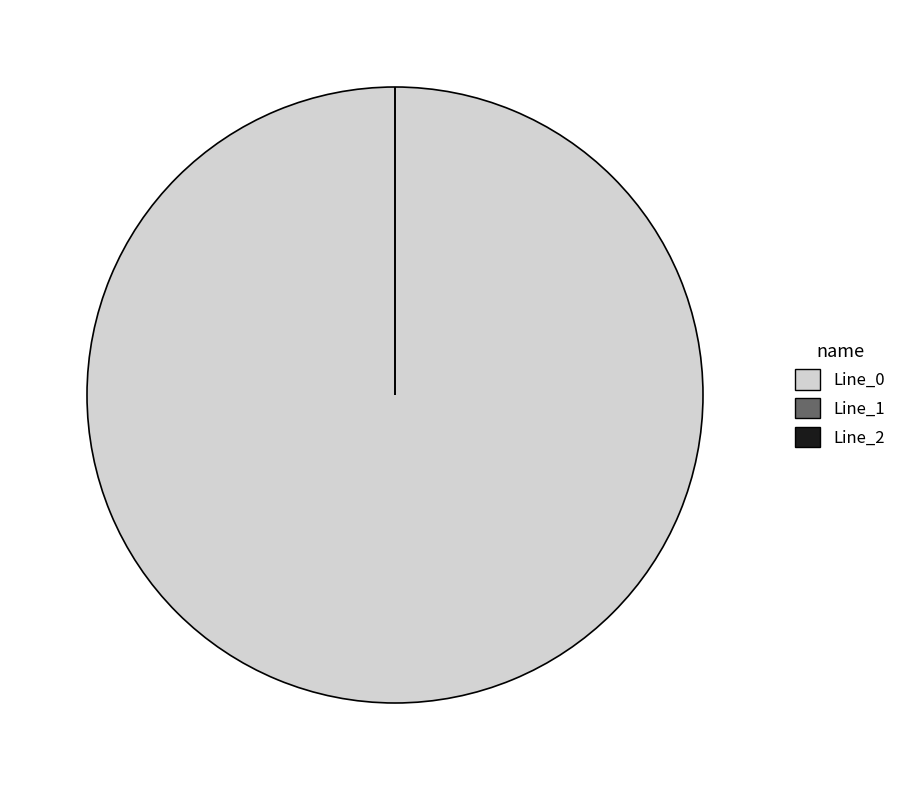

Does Line_2 represent more than half of the total?

No